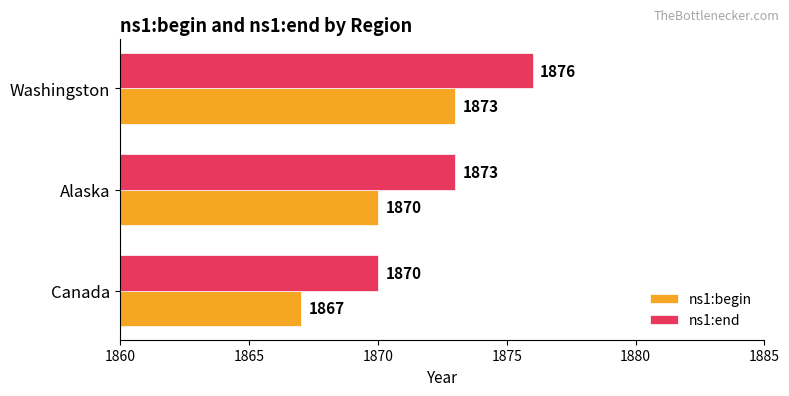

How many categories are shown in the chart?

3